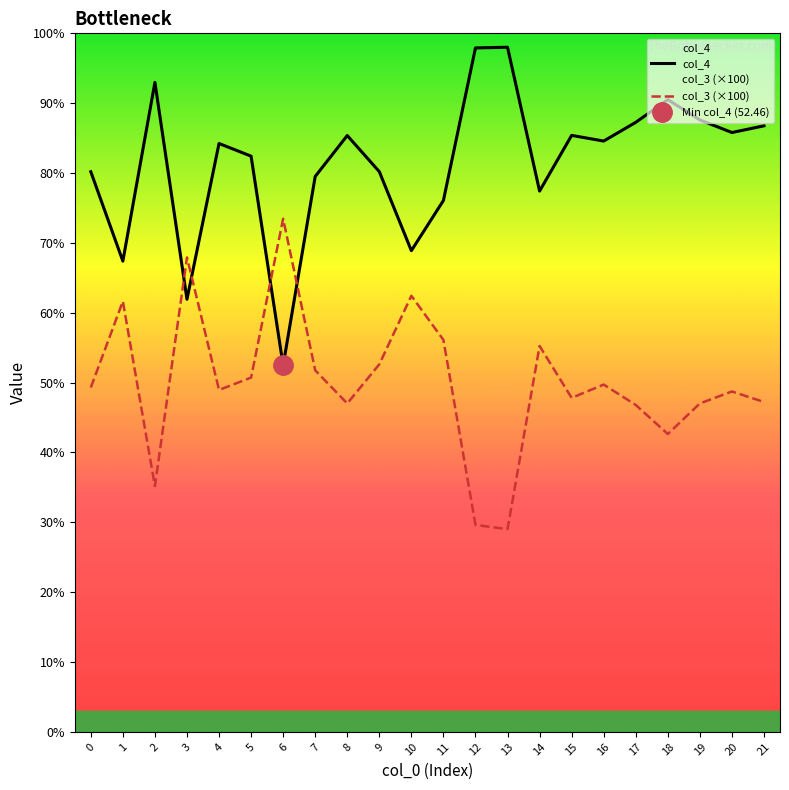

Reading left to right, list all the values displayed in this chart.

col_4: 0=80.2	1=67.4	2=93.0	3=61.9	4=84.2	5=82.4	6=52.5	7=79.5	8=85.4	9=80.2	10=68.9	11=76.1	12=97.9	13=98.0	14=77.4	15=85.4	16=84.6	17=87.3	18=90.5	19=87.6	20=85.8	21=86.8
col_3 (×100): 0=49.3	1=61.6	2=35.2	3=67.9	4=48.9	5=50.7	6=73.5	7=51.8	8=47.0	9=52.6	10=62.4	11=56.1	12=29.6	13=29.0	14=55.2	15=47.8	16=49.7	17=46.8	18=42.6	19=47.0	20=48.7	21=47.2